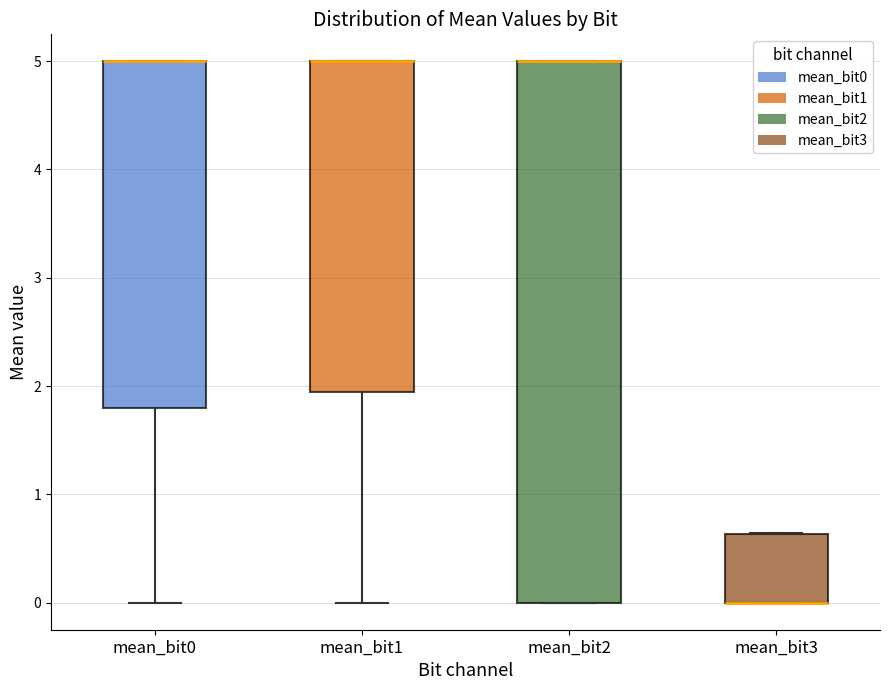

Reading left to right, read every box against the y-axis: the position of its median line, the range the box covers, and the ends of its whiskers. The values are not printed on the chart, so give them approximately, as read against the axis.

mean_bit0: median 5.0 (drawn on the box's upper edge), box 1.8 to 5.0, whiskers 0.0 to 5.0
mean_bit1: median 5.0 (drawn on the box's upper edge), box 1.9 to 5.0, whiskers 0.0 to 5.0
mean_bit2: median 5.0 (drawn on the box's upper edge), box 0.0 to 5.0, whiskers 0.0 to 5.0
mean_bit3: median 0.0 (drawn on the box's lower edge), box 0.0 to 0.6, whiskers 0.0 to 0.6